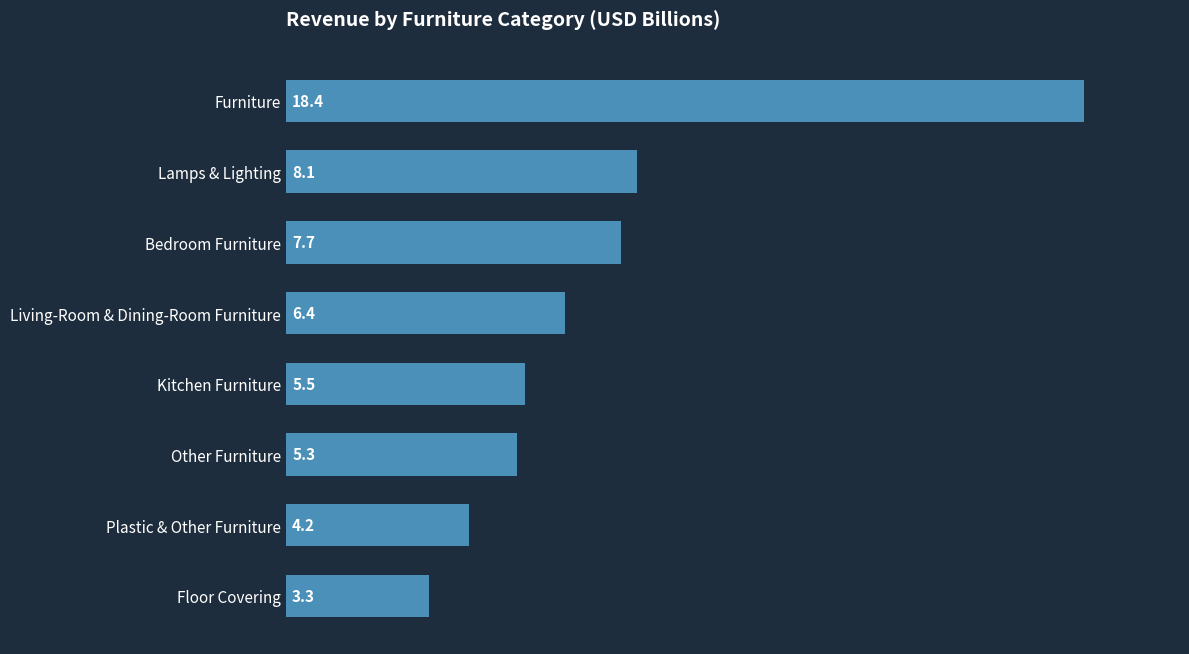

What is the change in value from Plastic & Other Furniture to Living-Room & Dining-Room Furniture?

+2.2